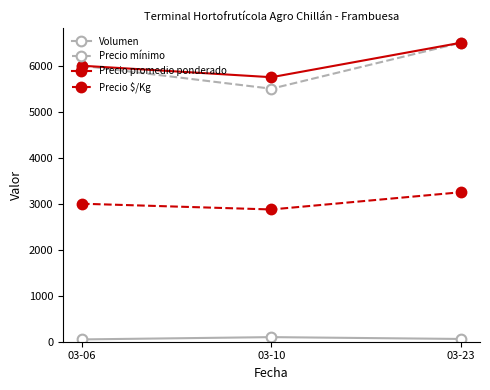

The value of Precio mínimo at 03-06 is 6000. True or false?

True